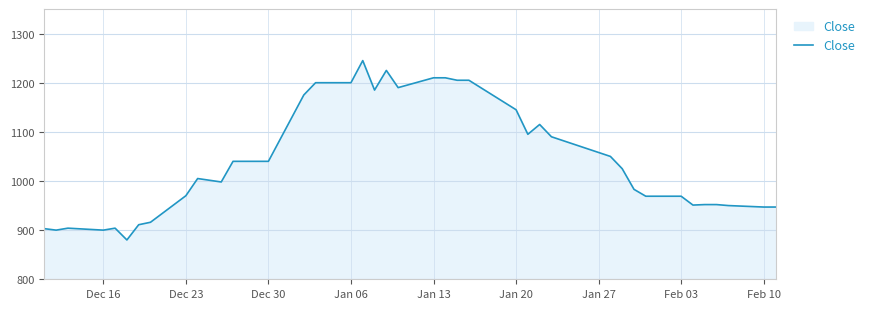

What is the difference between the maximum and minimum values?

365